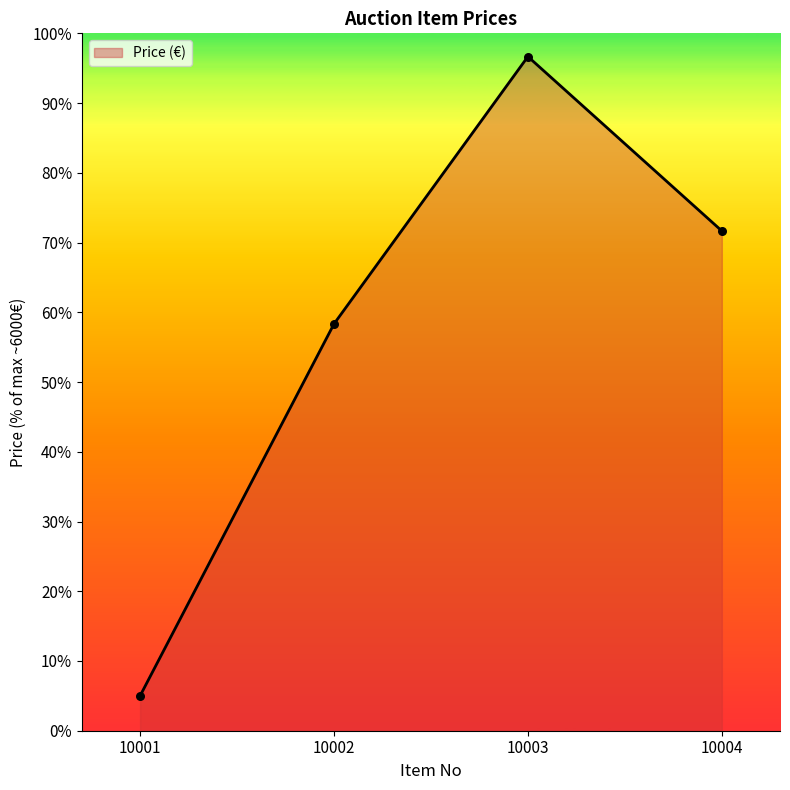

Which has a higher value, 10001 or 10003?

10003